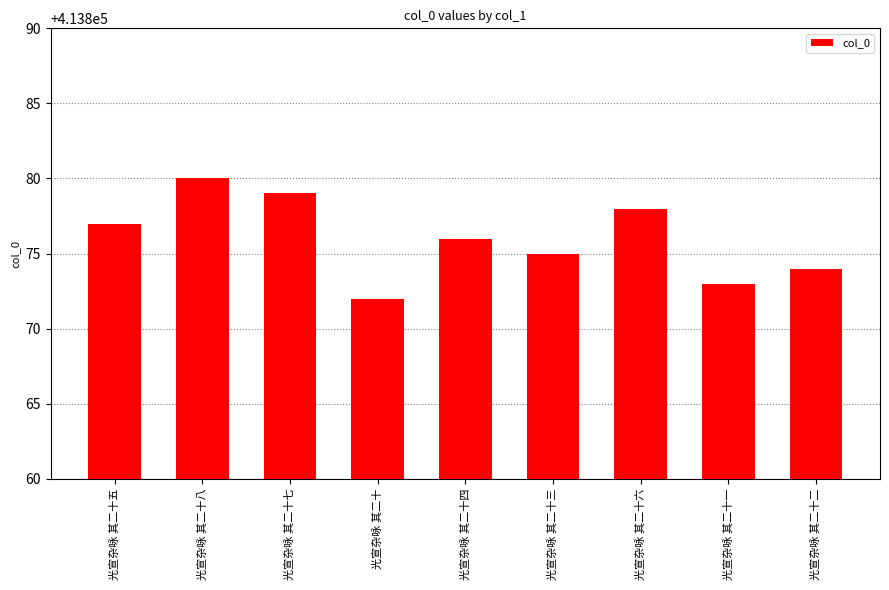

Where is the data nearest to the value 413876?

光宣杂咏 其二十四